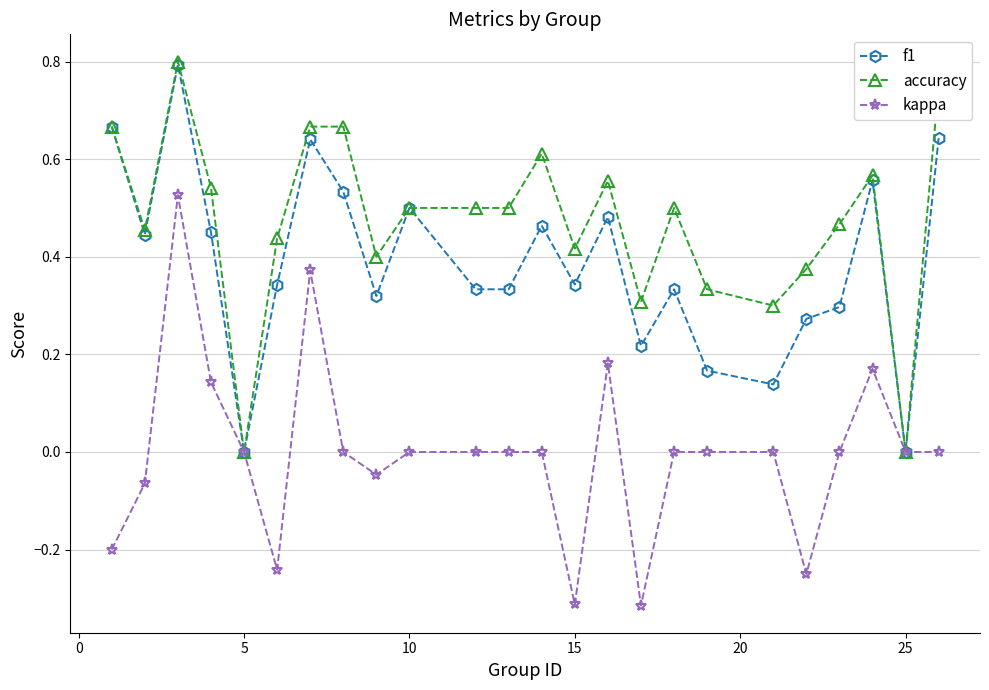

True or false: accuracy has more than 2 points higher than both neighbors.

True